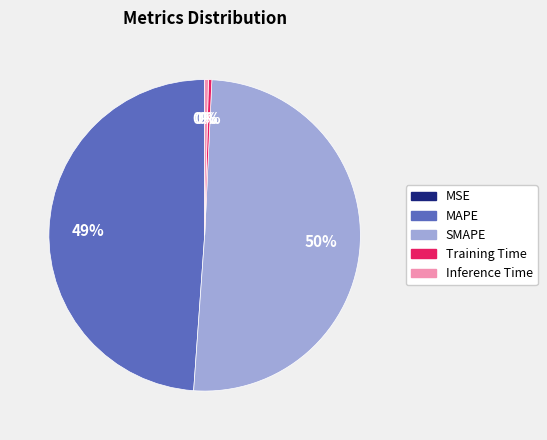

Which has a higher value, MAPE or Inference Time?

MAPE